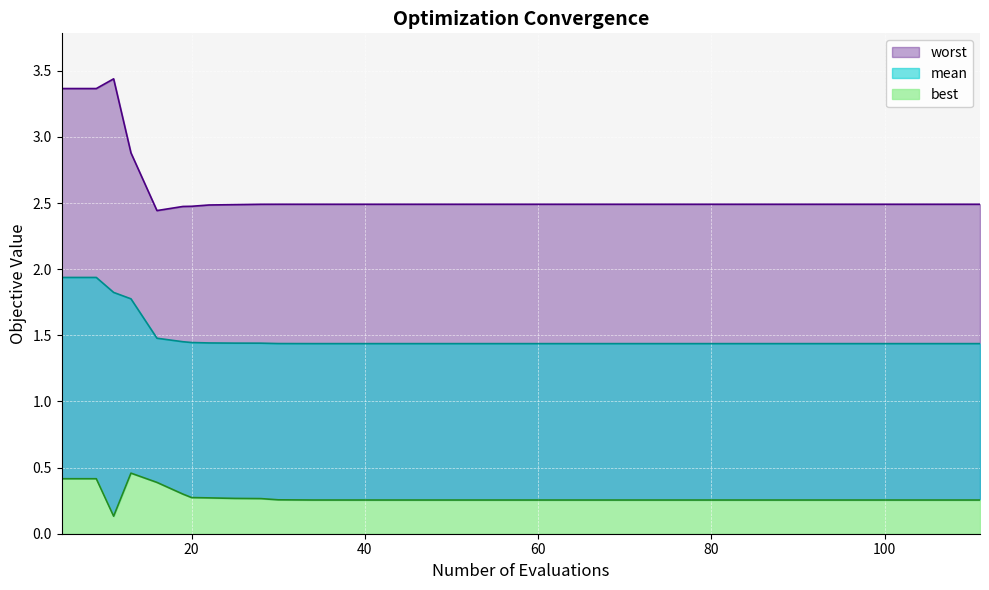

The worst series shows 2.5 at 83. True or false?

True